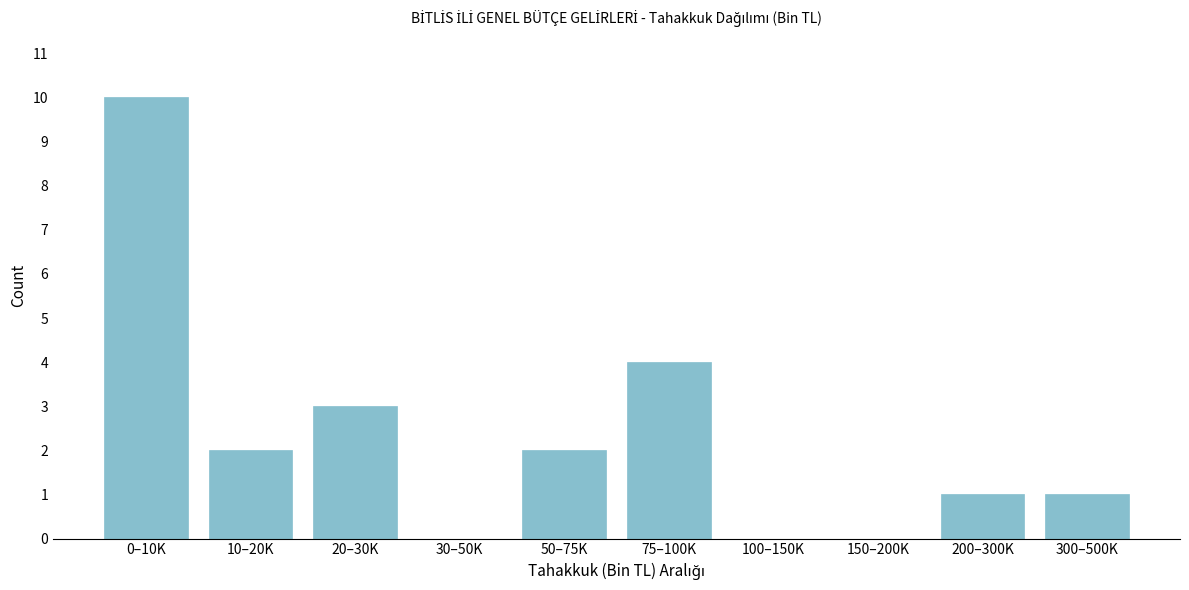

Reading left to right, what are all the values shown in this chart?

0–10K=10	10–20K=2	20–30K=3	30–50K=0	50–75K=2	75–100K=4	100–150K=0	150–200K=0	200–300K=1	300–500K=1